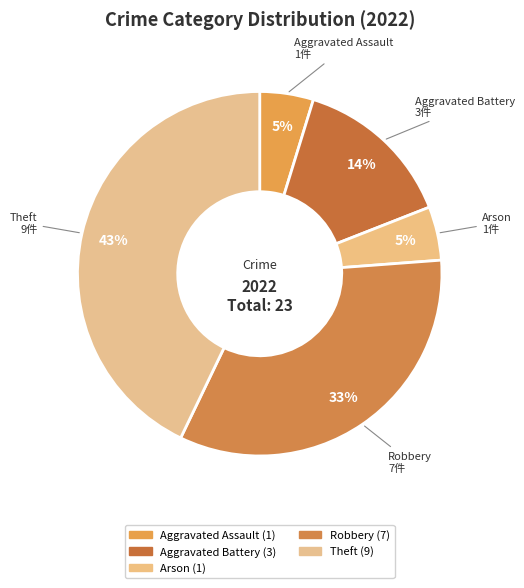

To the nearest percent, what is the combined percentage of Arson and Aggravated Assault?

10%